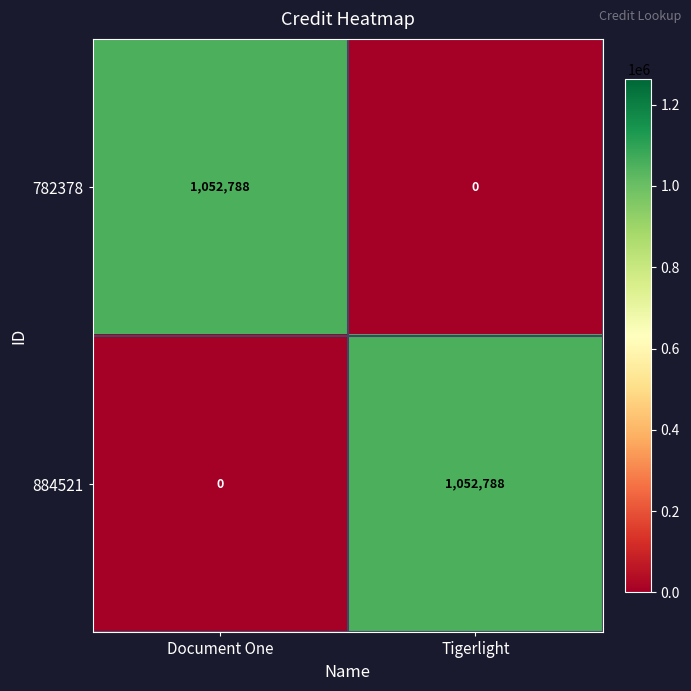

What is the sum of all 782378 values?

1052788